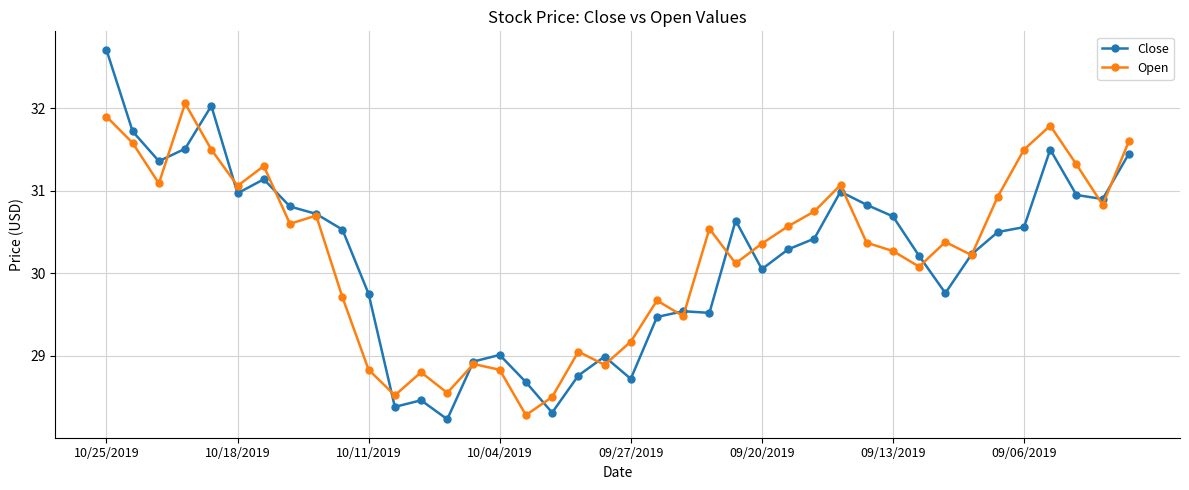

What is the difference between the maximum and minimum values in the Open series?

3.8